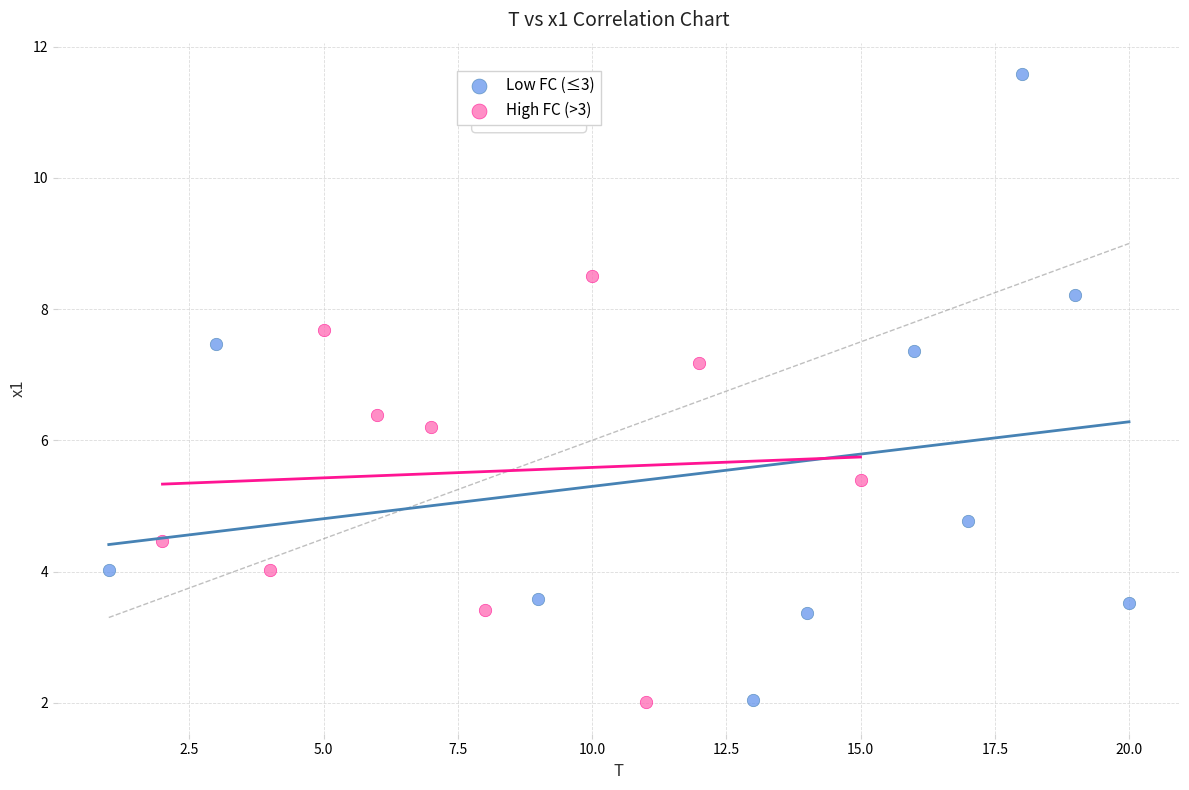

Which series has the widest spread of Y values?

Low FC (≤3)